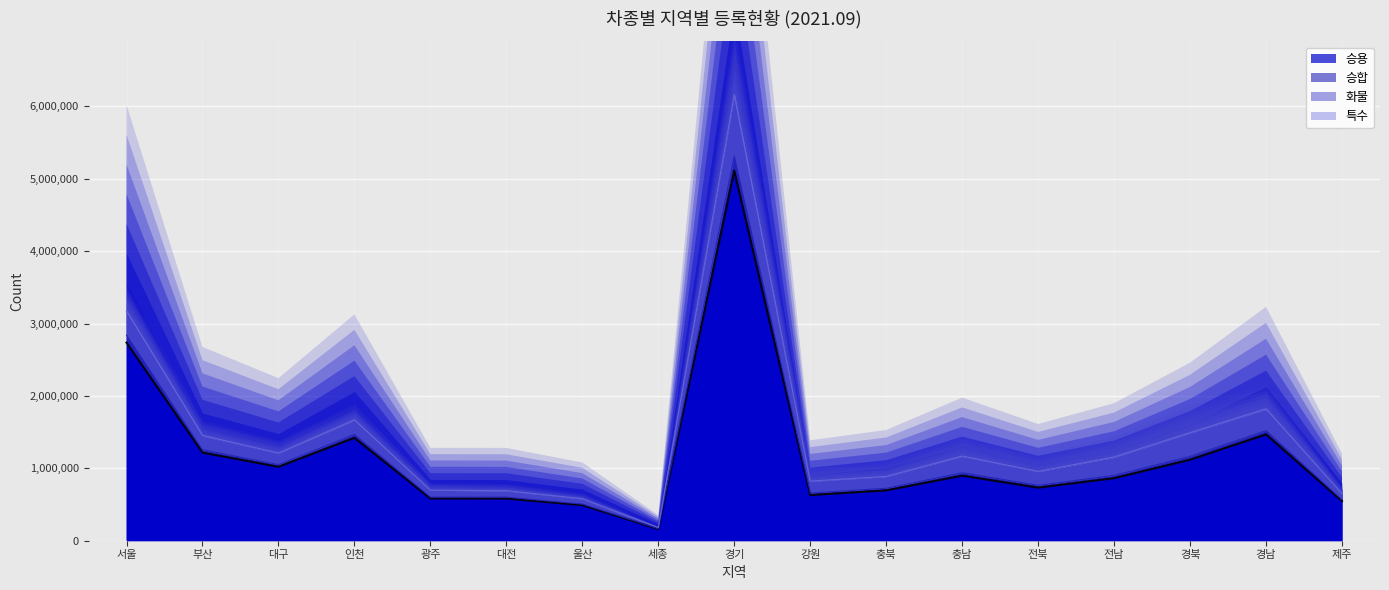

What is the label of the 1st point from the right?

제주